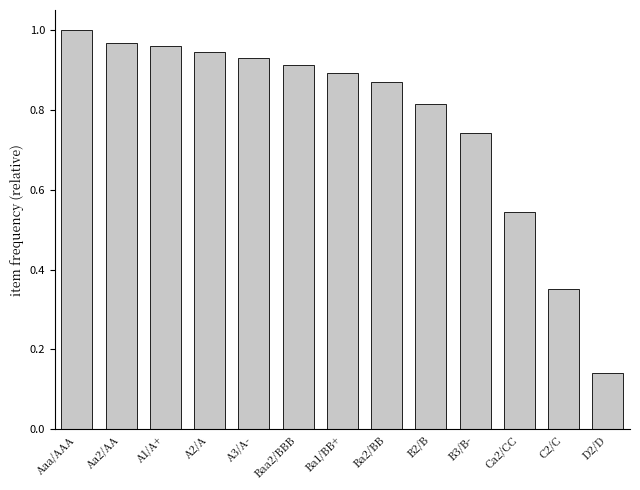

What is the label of the 12th bar from the left?

C2/C